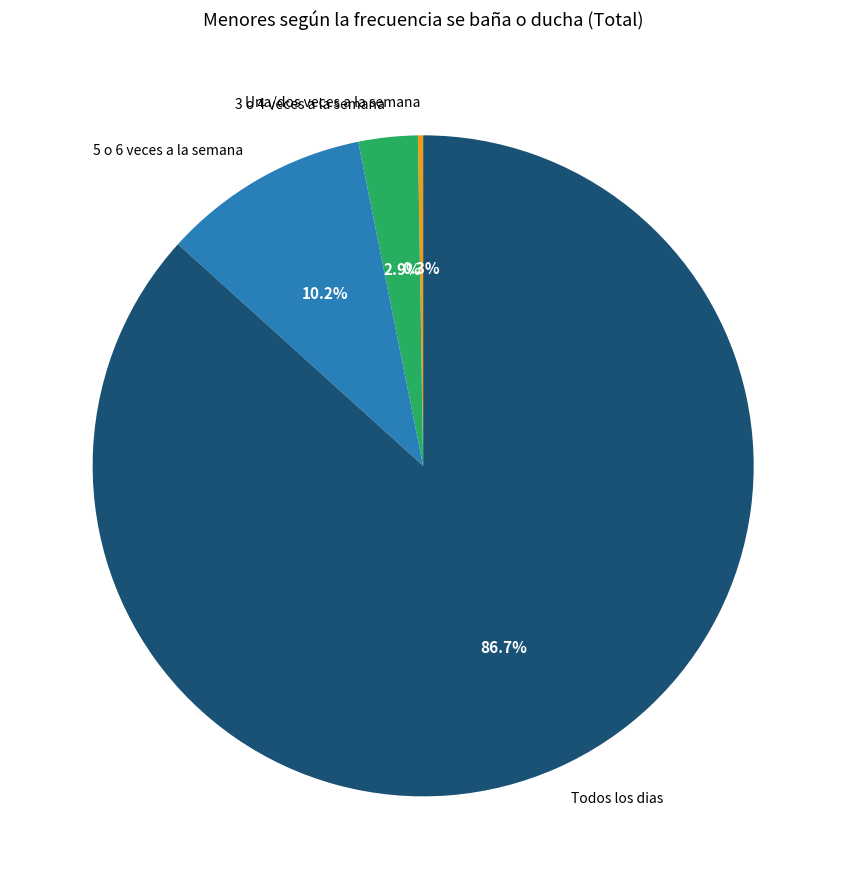

The 5 o 6 veces a la semana slice represents 10% of the pie. True or false?

True